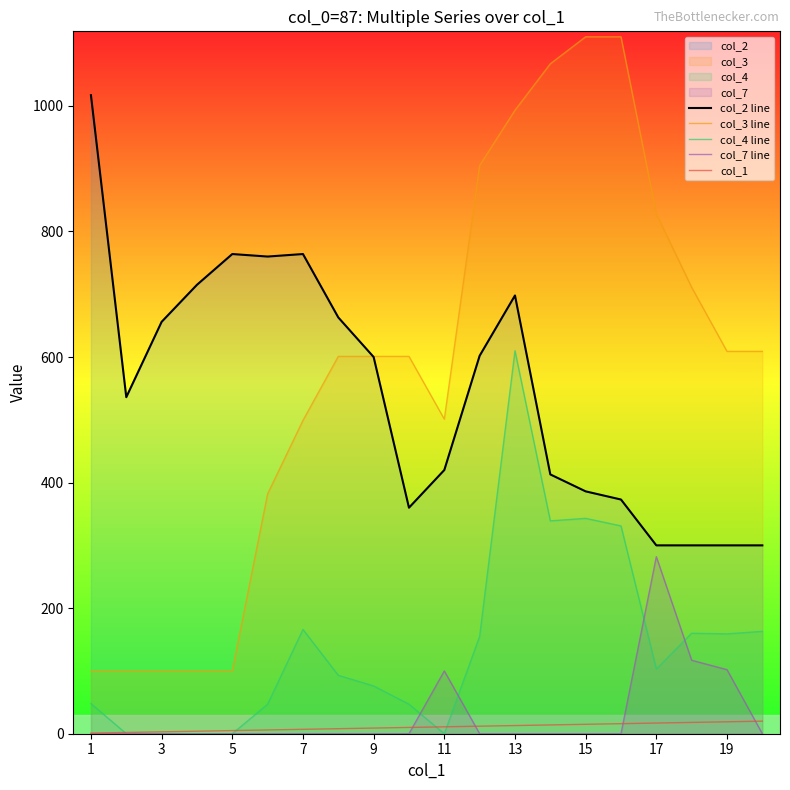

At 15, list the series in order from largest to smallest.

col_3 line, col_2 line, col_4 line, col_1, col_7 line